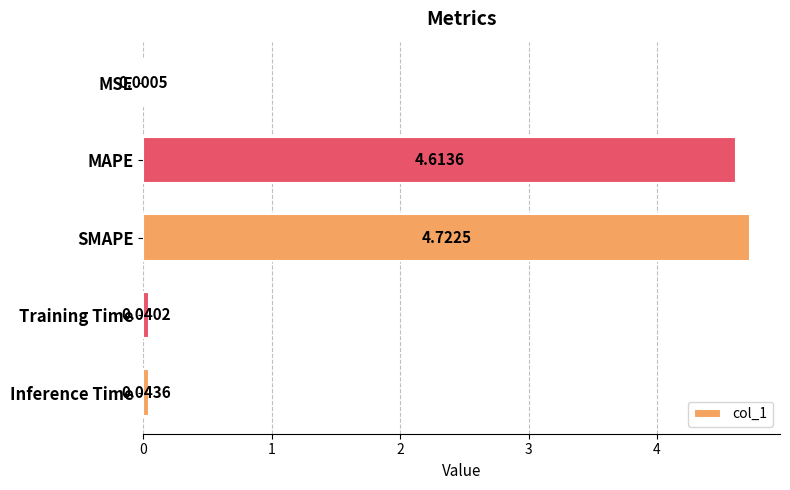

What is the change in value from SMAPE to Inference Time?

-4.7